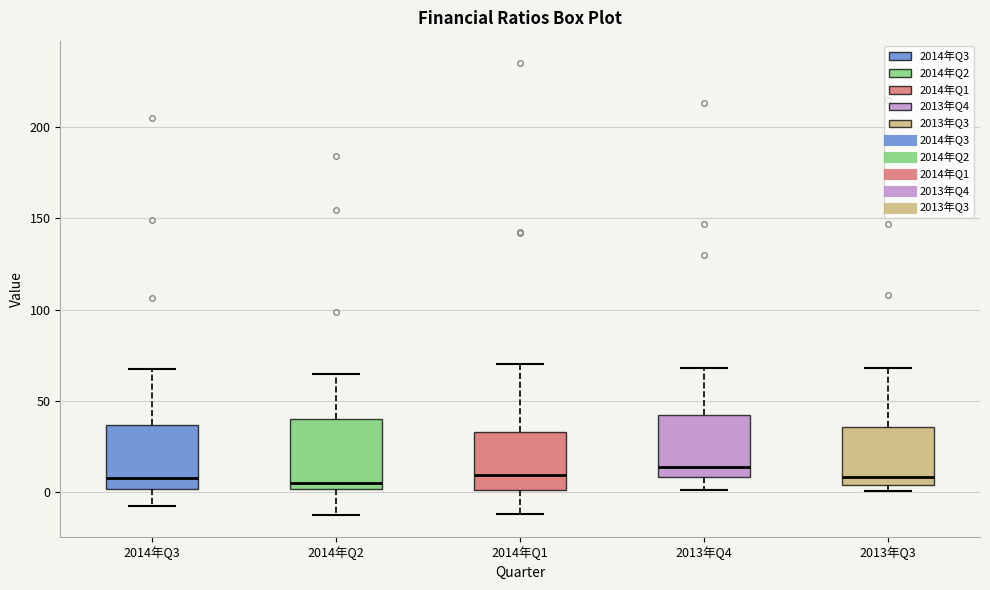

Reading left to right, transcribe this box plot: for each box, give where its median line is, the range the box spans, and where its two whiskers end, as read against the y-axis. The values are not printed on the chart, so give them approximately, as read against the axis.

2014年Q3: median 10, box 0 to 35, whiskers -10 to 65
2014年Q2: median 5, box 0 to 40, whiskers -10 to 65
2014年Q1: median 10, box 0 to 35, whiskers -10 to 70
2013年Q4: median 15, box 10 to 40, whiskers 0 to 70
2013年Q3: median 10, box 5 to 35, whiskers 0 to 70